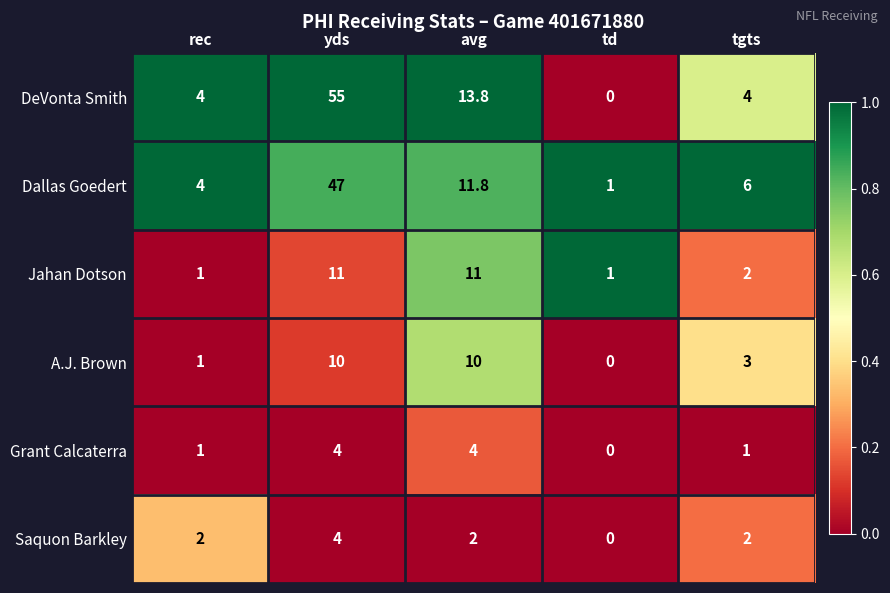

Reading right to left, extract all data points from this chart.

DeVonta Smith: 4.0	0.0	13.8	55.0	4.0
Dallas Goedert: 6.0	1.0	11.8	47.0	4.0
Jahan Dotson: 2.0	1.0	11.0	11.0	1.0
A.J. Brown: 3.0	0.0	10.0	10.0	1.0
Grant Calcaterra: 1.0	0.0	4.0	4.0	1.0
Saquon Barkley: 2.0	0.0	2.0	4.0	2.0